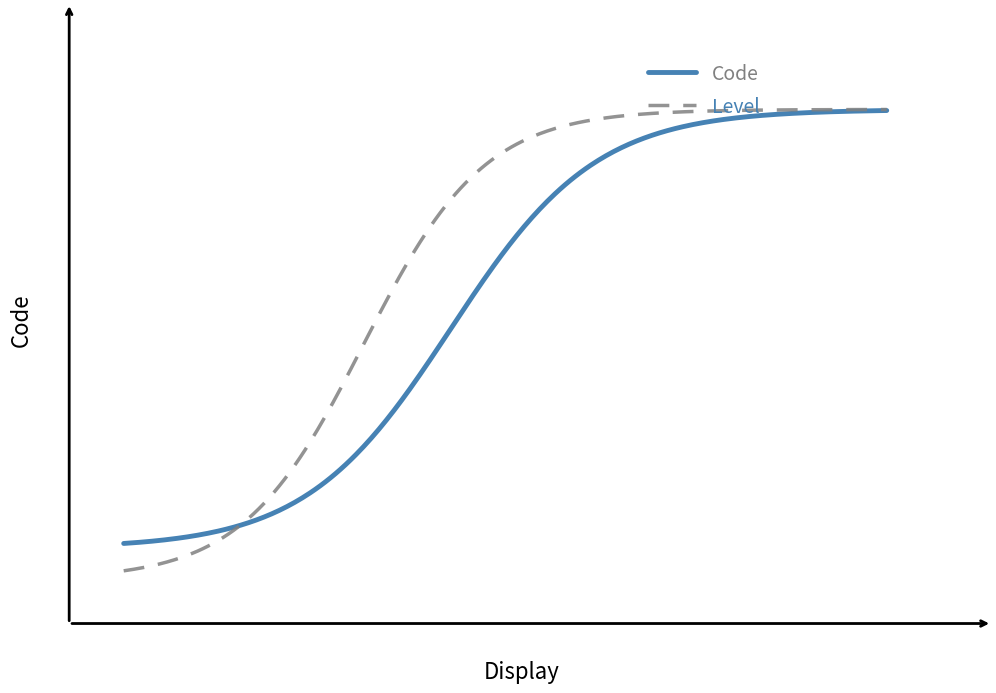

What are all the series names shown in the legend?

Code, Level